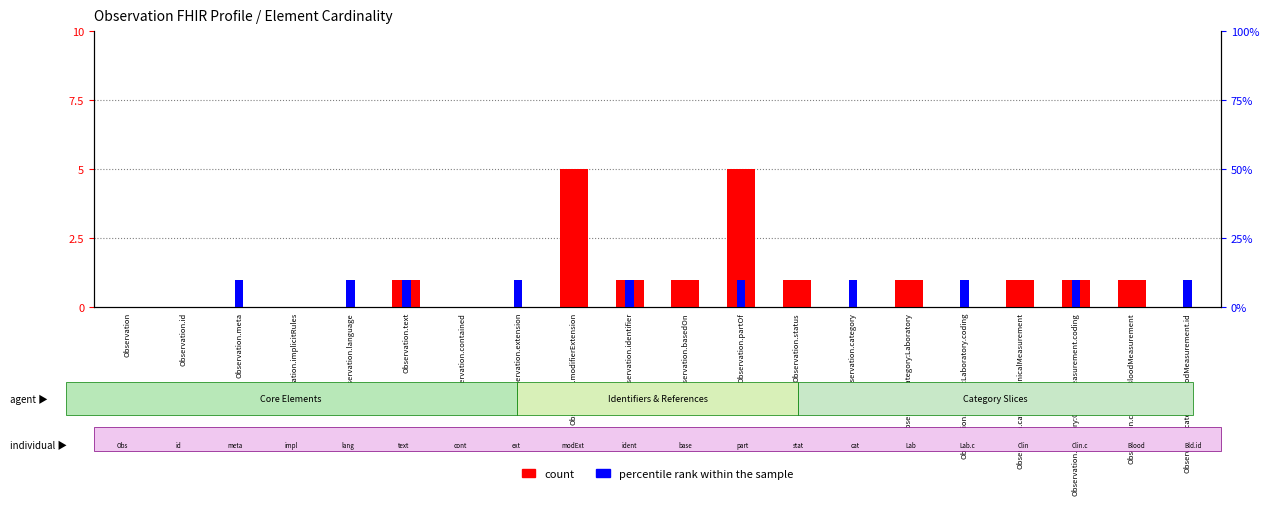

Count the percentile rank within the sample values in the range 0 to 1.

20